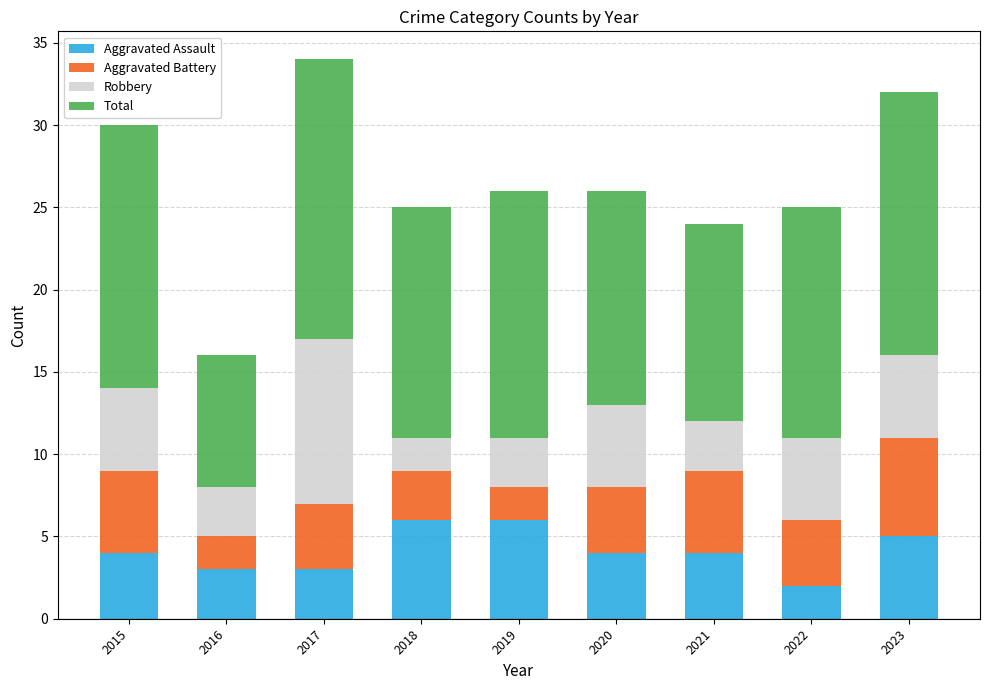

What is the sum of the Aggravated Assault values at 2019 and 2022?

8